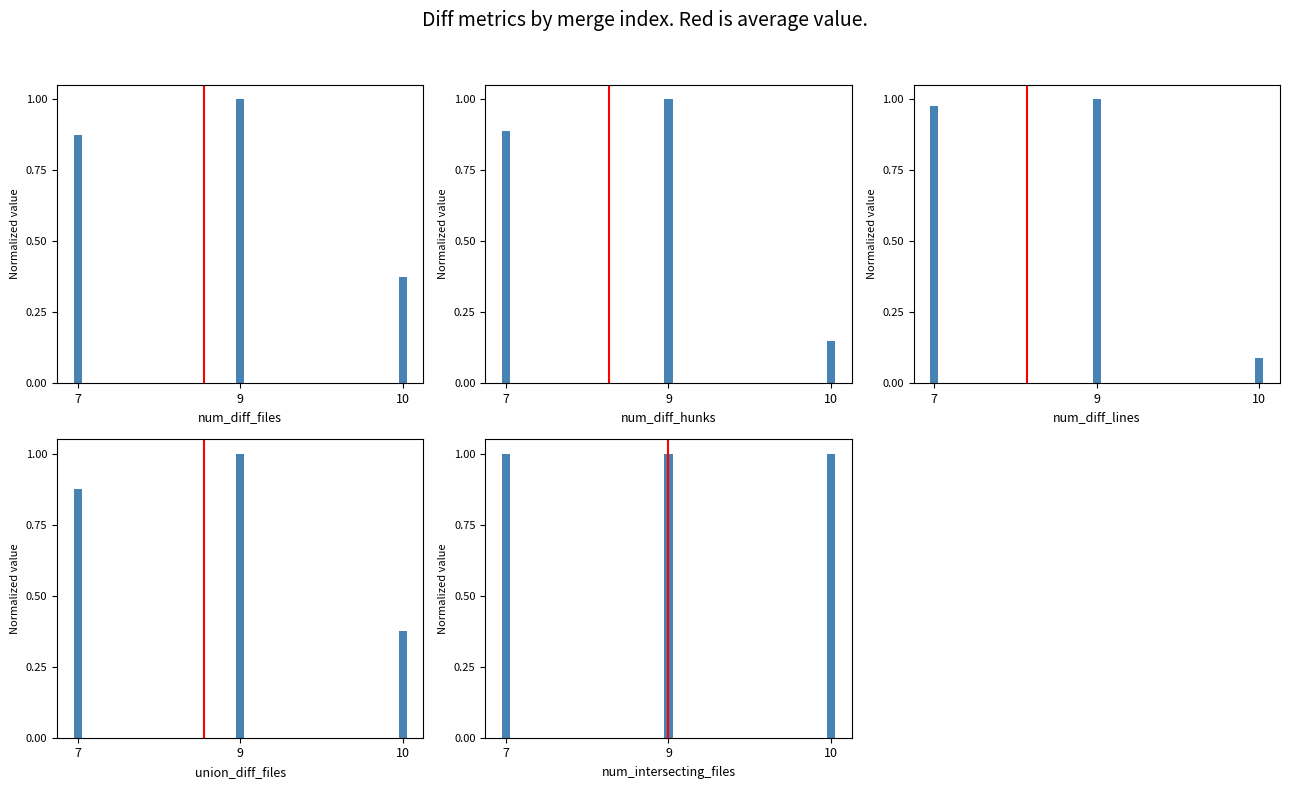

Reading left to right, list all the values displayed in this chart.

num_diff_files: 7=0.9	9=1.0	10=0.4
num_diff_hunks: 7=0.9	9=1.0	10=0.1
num_diff_lines: 7=1.0	9=1.0	10=0.1
union_diff_files: 7=0.9	9=1.0	10=0.4
num_intersecting_files: 7=1.0	9=1.0	10=1.0